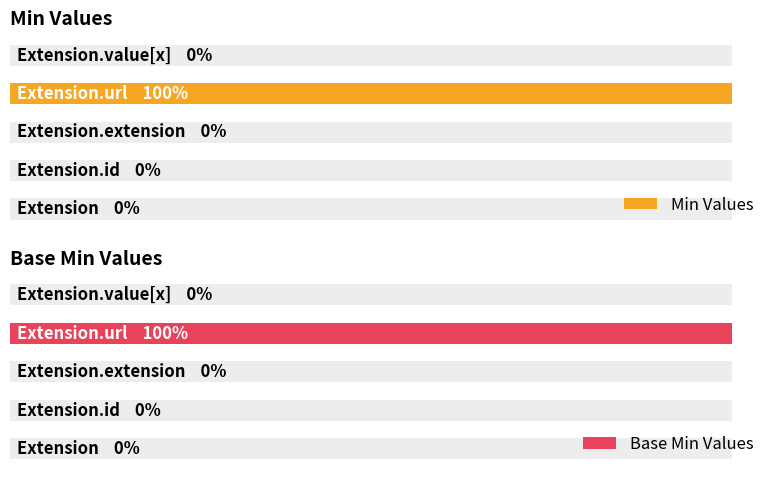

Reading right to left, what are all the values shown in this chart?

Min Values: 0	1	0	0	0
Base Min Values: 0	1	0	0	0